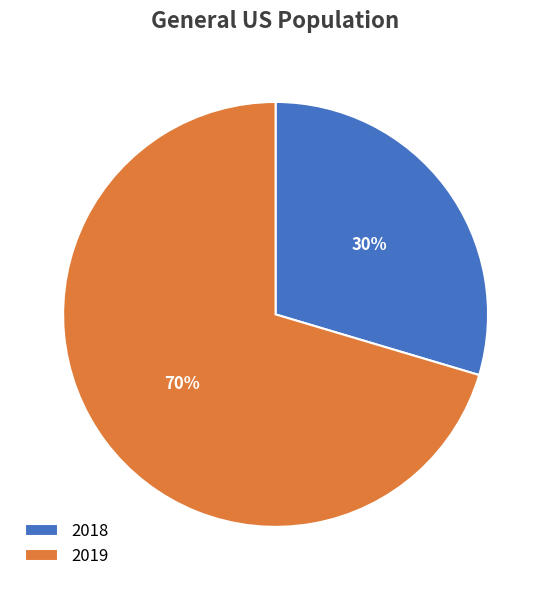

Which slice is the largest?

2019